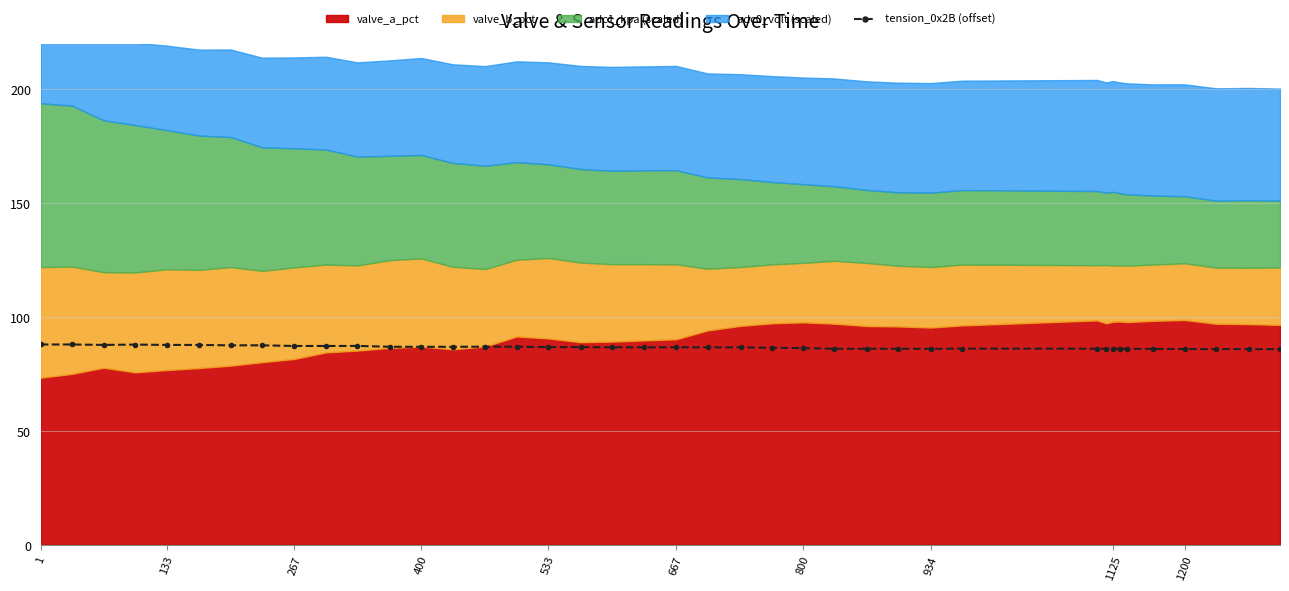

Reading right to left, transcribe all the data shown in this chart.

85.9	85.9	85.9	85.9	86.0	86.0	86.1	86.1	86.1	86.1	86.1	86.0	86.1	86.0	86.0	86.3	86.5	86.7	86.7	86.7	86.7	86.7	86.8	86.8	86.9	87.0	86.9	86.9	86.9	87.3	87.3	87.3	87.6	87.5	87.7	87.7	87.9	87.7	87.9	87.9